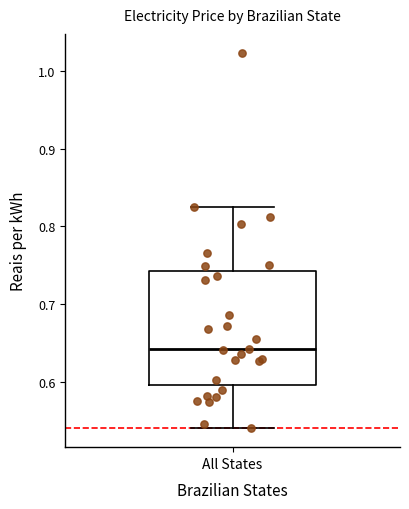

Where does the upper whisker of the box for All States end on the y-axis? The values are not printed on the chart, so give them approximately, as read against the axis.

0.83